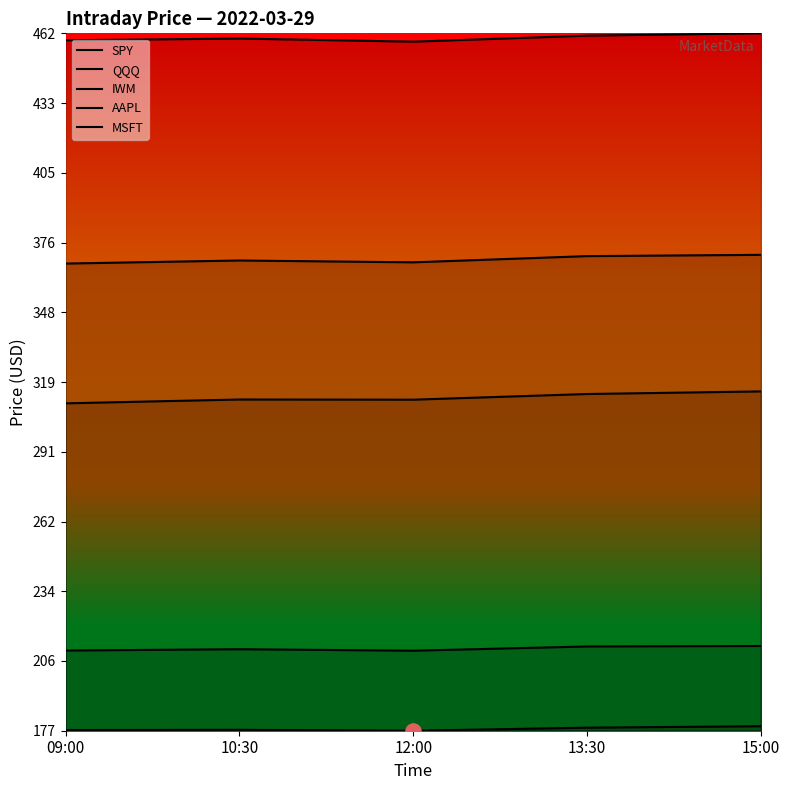

Which series has the widest spread of Y values?

MSFT